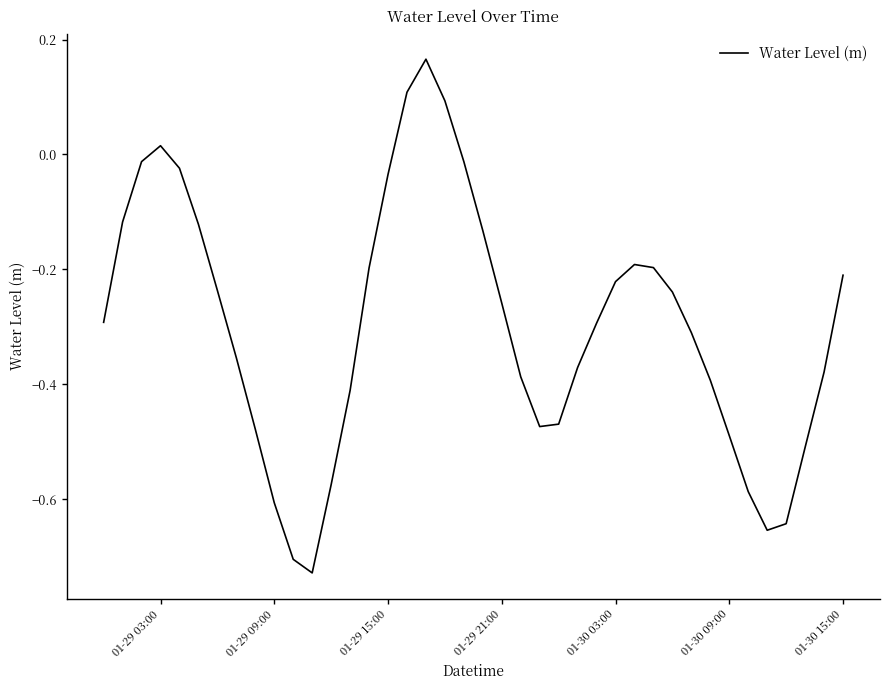

How many interior local valleys (lower than both neighbors) does the data have?

3